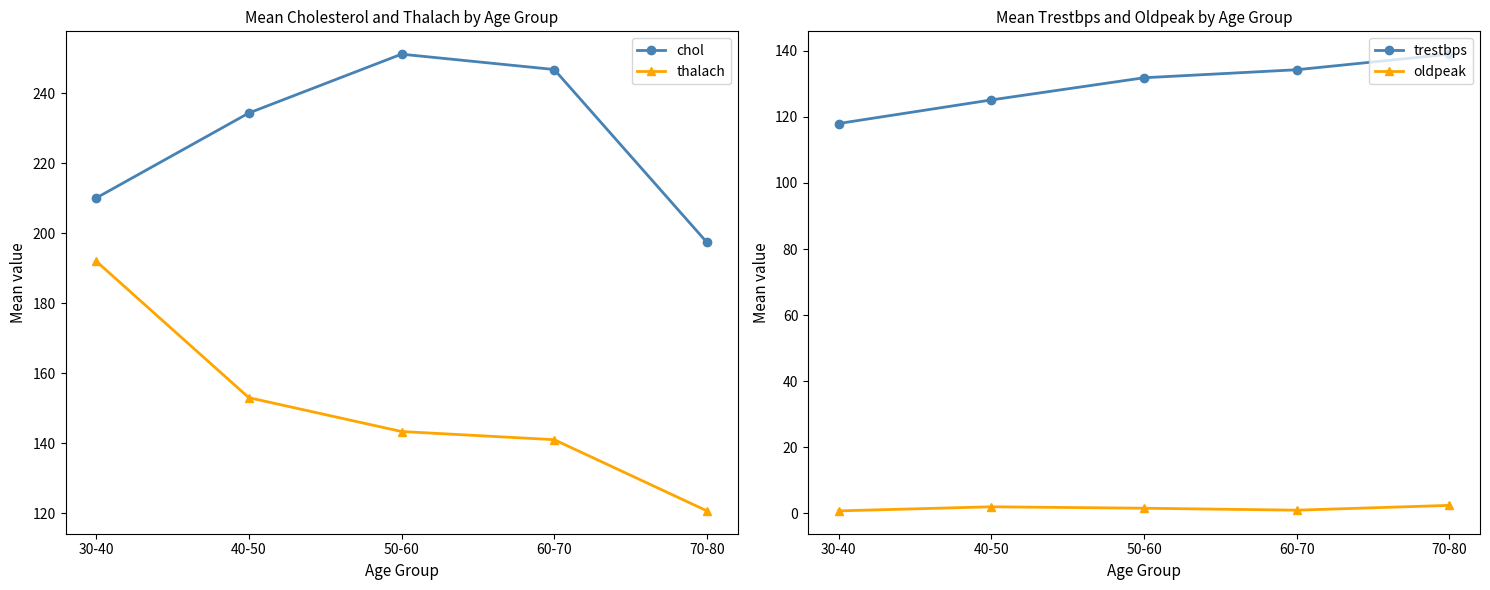

What is the difference between the maximum and minimum values in the trestbps series?

21.0